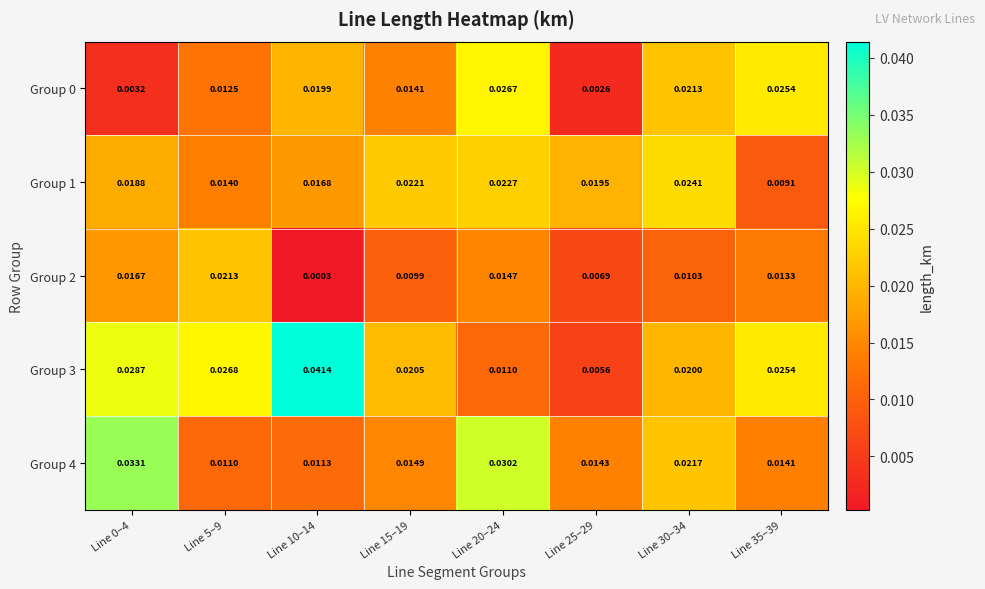

Is the value of Group 4 at Line 5–9 greater than the value of Group 0 at Line 5–9?

No